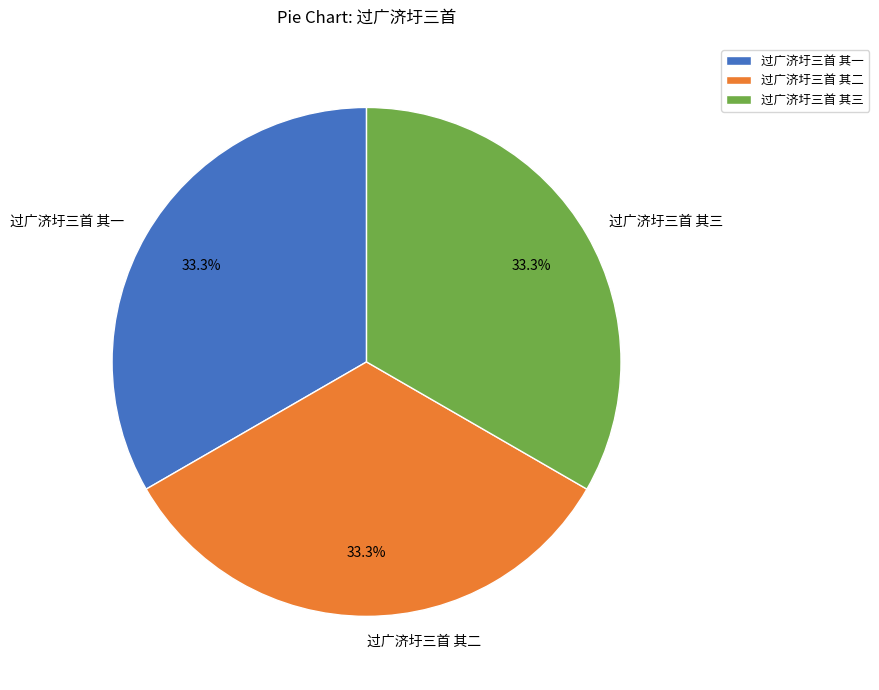

To the nearest percent, what portion does 过广济圩三首 其二 represent?

33%